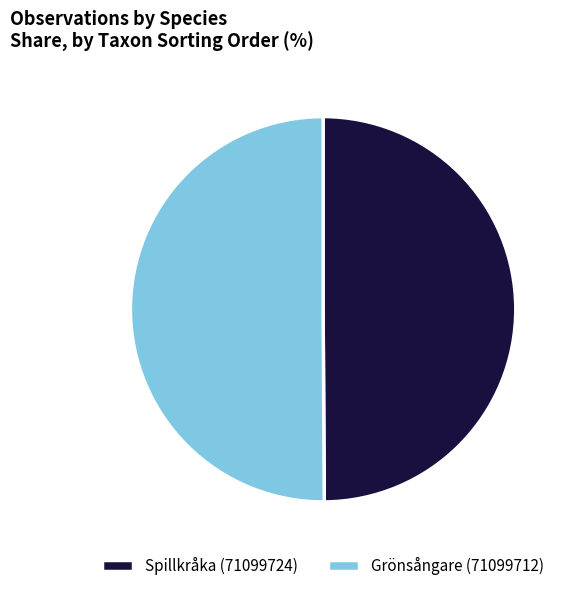

How many slices are in this pie chart?

2